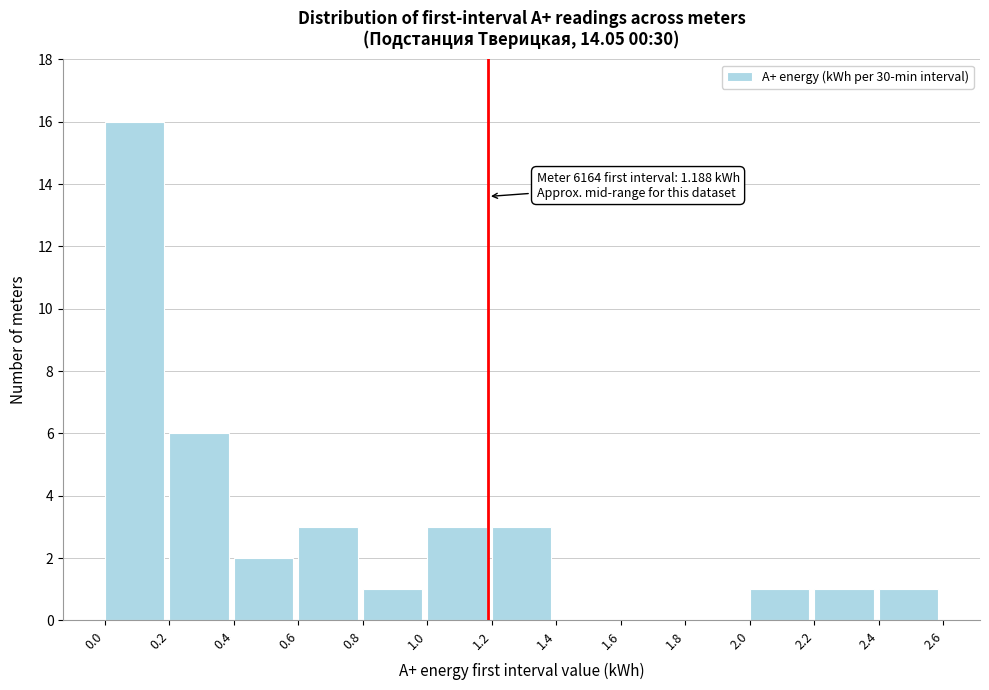

Over which range of the x-axis is the bar tallest?

0.0 to 0.2